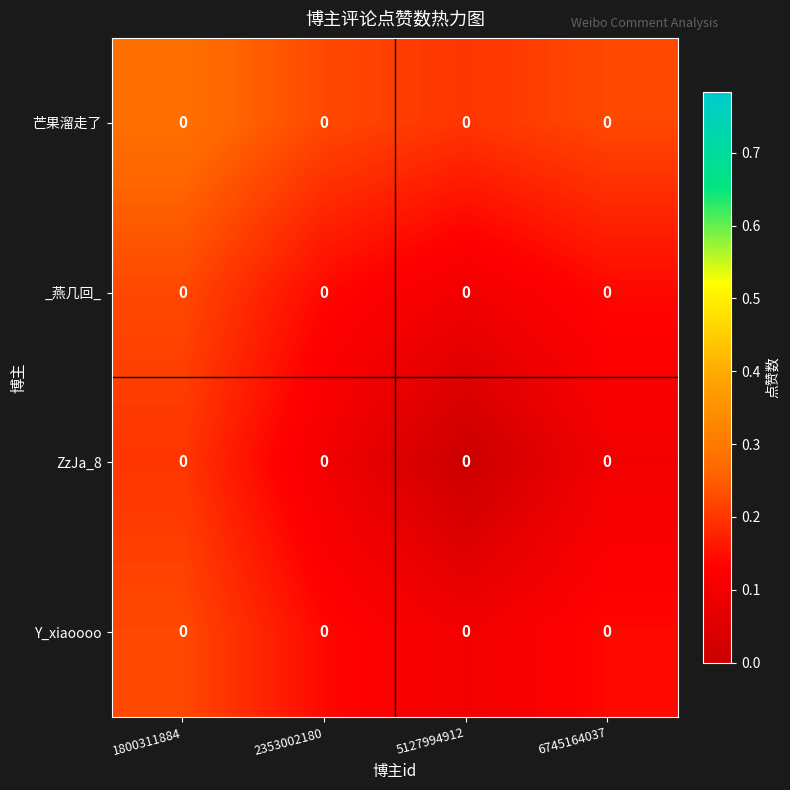

At which label does _燕几回_ reach its peak?

1800311884